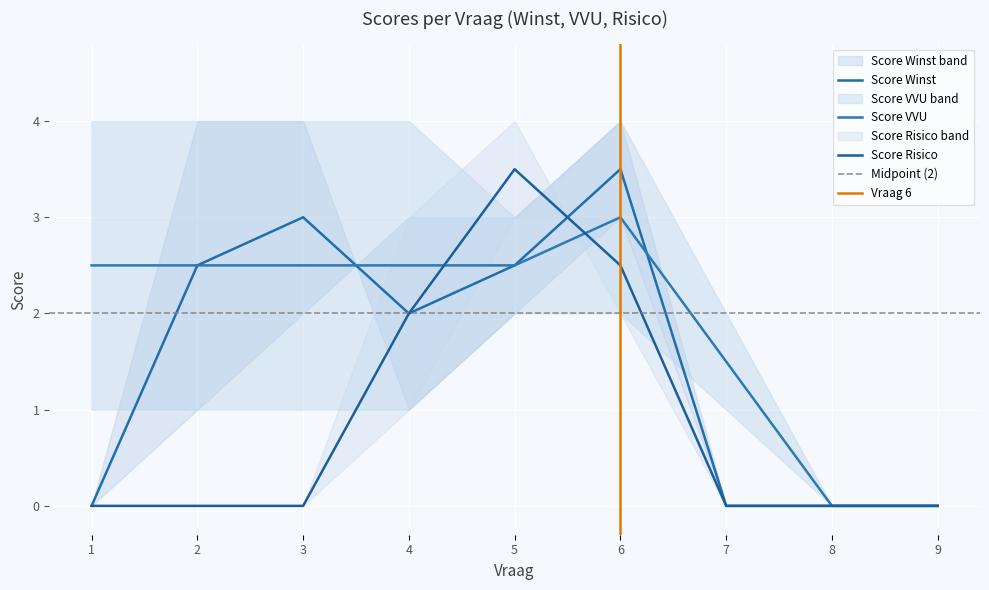

The value of Score VVU B at 4 is 1. True or false?

False